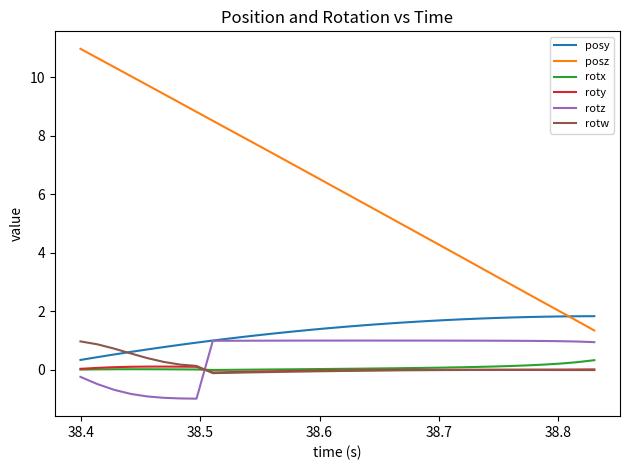

Which series has the largest total across all categories?

posz